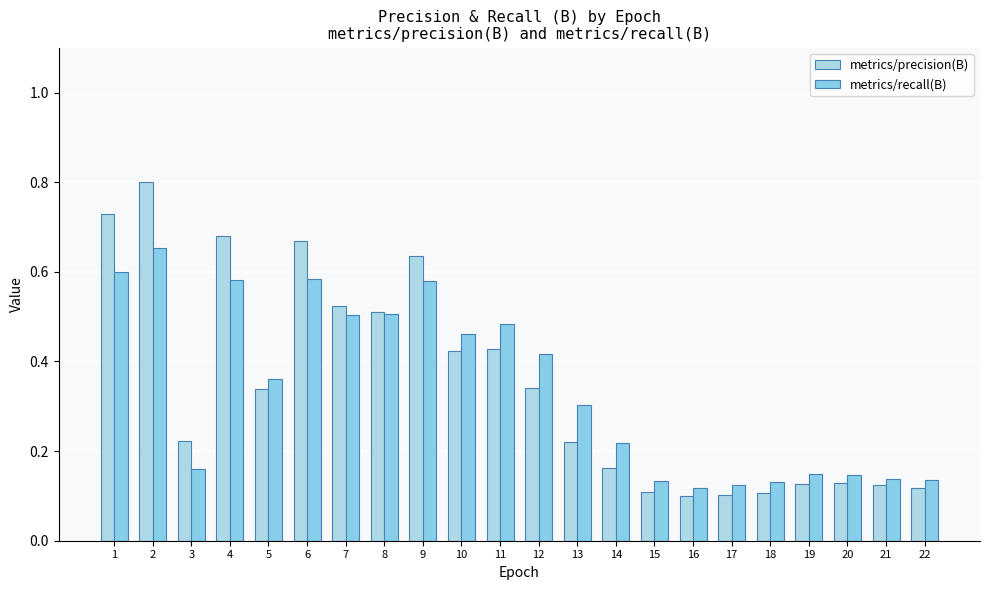

How many bars are there in each group?

2